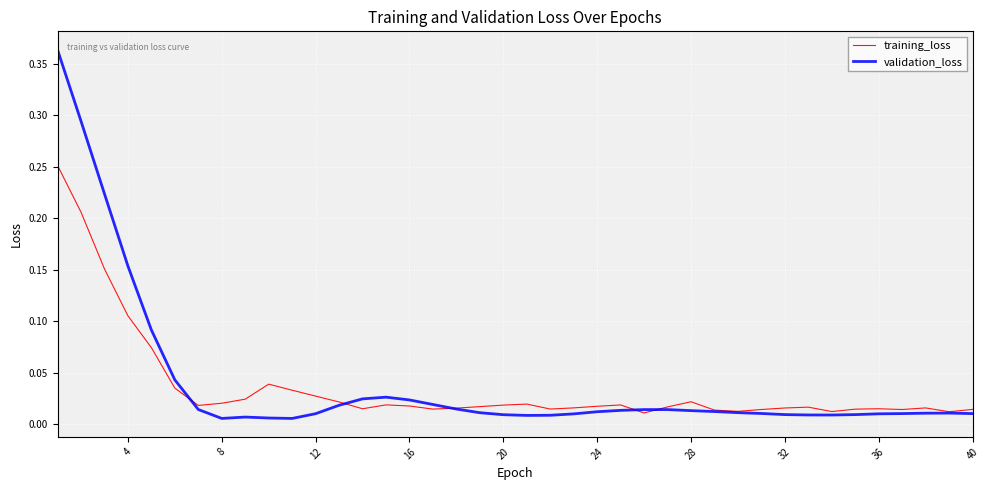

What are all the series names shown in the legend?

training_loss, validation_loss